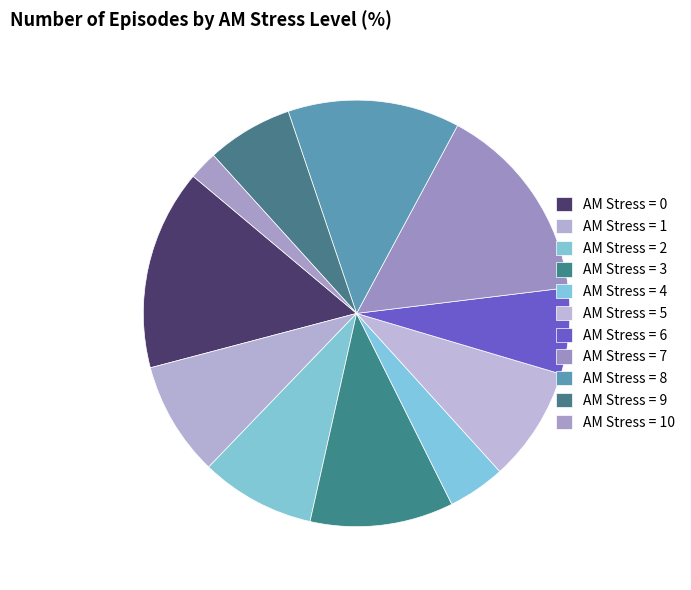

To the nearest percent, what is the average slice percentage?

9%